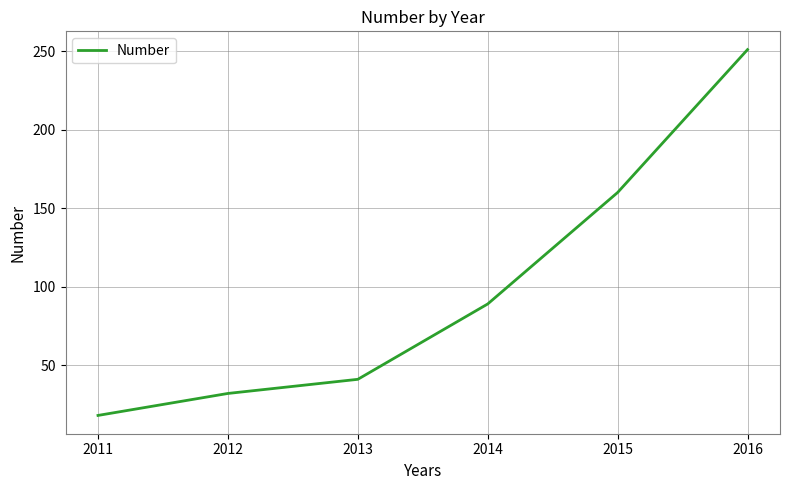

Count the number of data series in this chart.

1